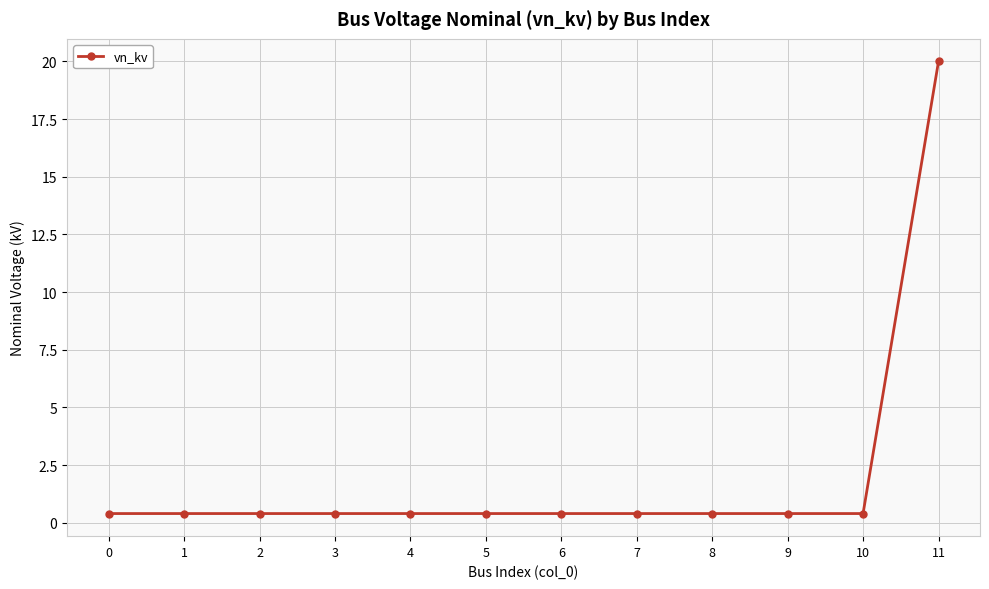

The chart shows a value of 0.4 at 9. True or false?

True